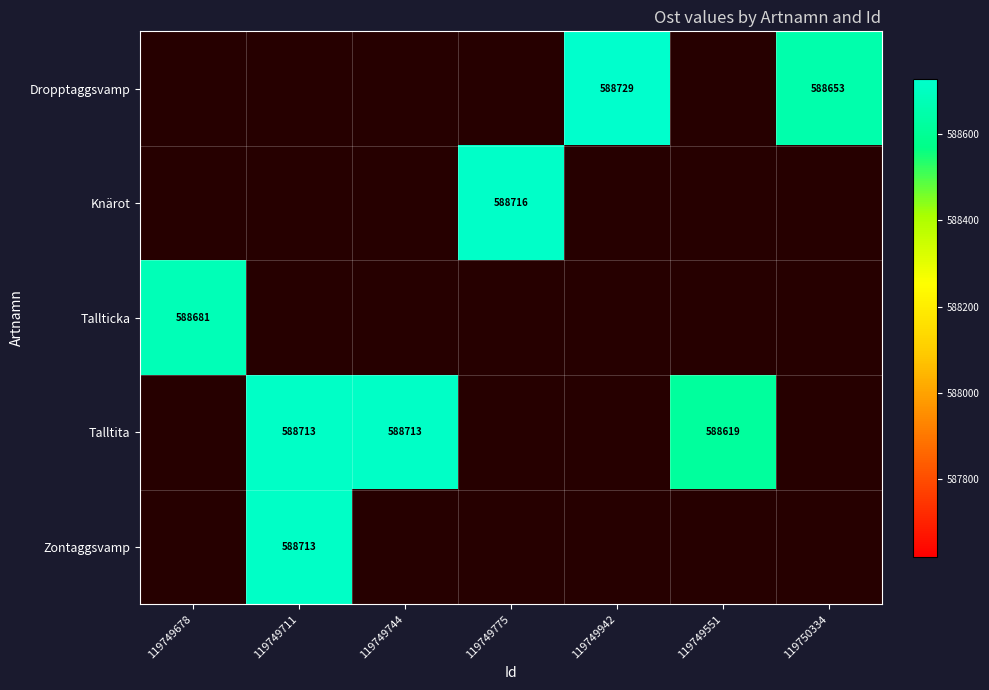

Is it true that Talltita equals 588713 at 119749711?

True